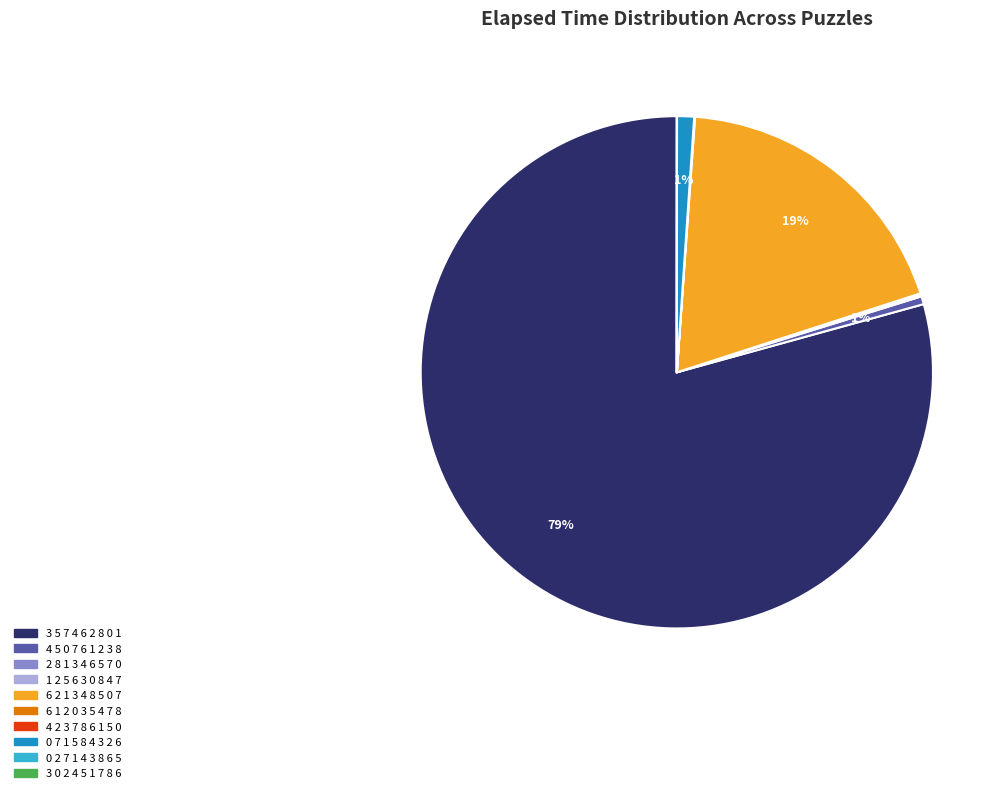

True or false: 6 2 1 3 4 8 5 0 7 accounts for 19% of the total.

True